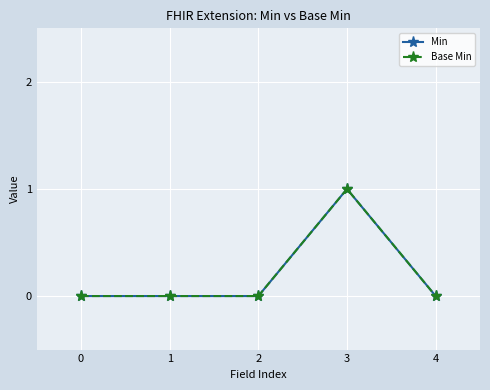

Does the chart have visible grid lines?

Yes